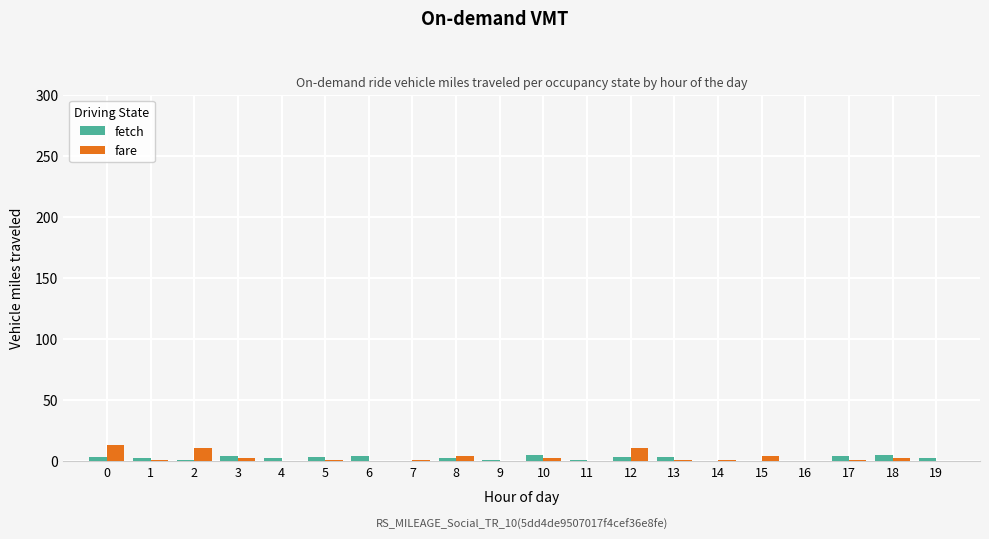

Is it true that fetch equals 1 at 11?

True